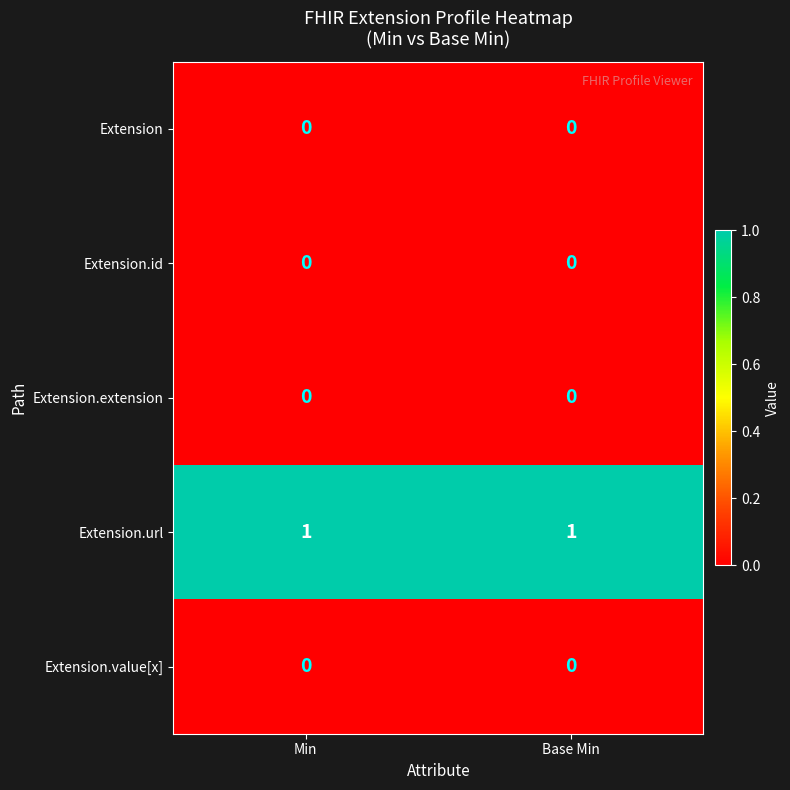

Is it true that Extension.url equals 1 at Min?

True